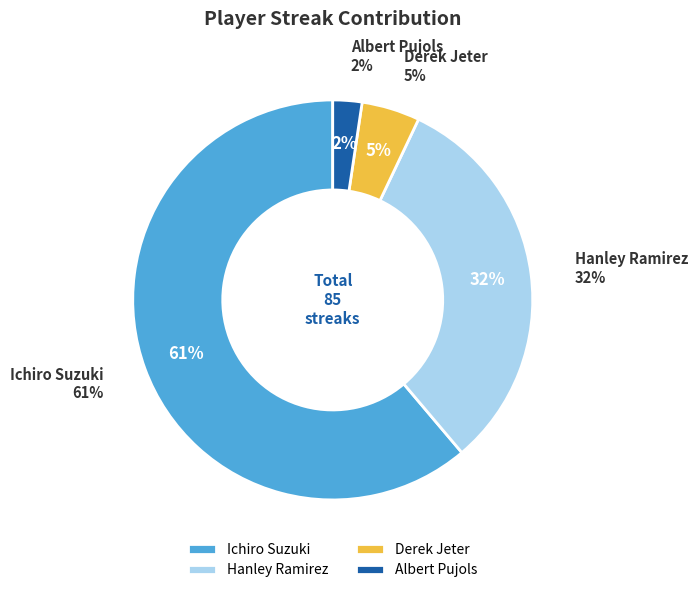

Which category has the biggest portion of the pie?

Ichiro Suzuki